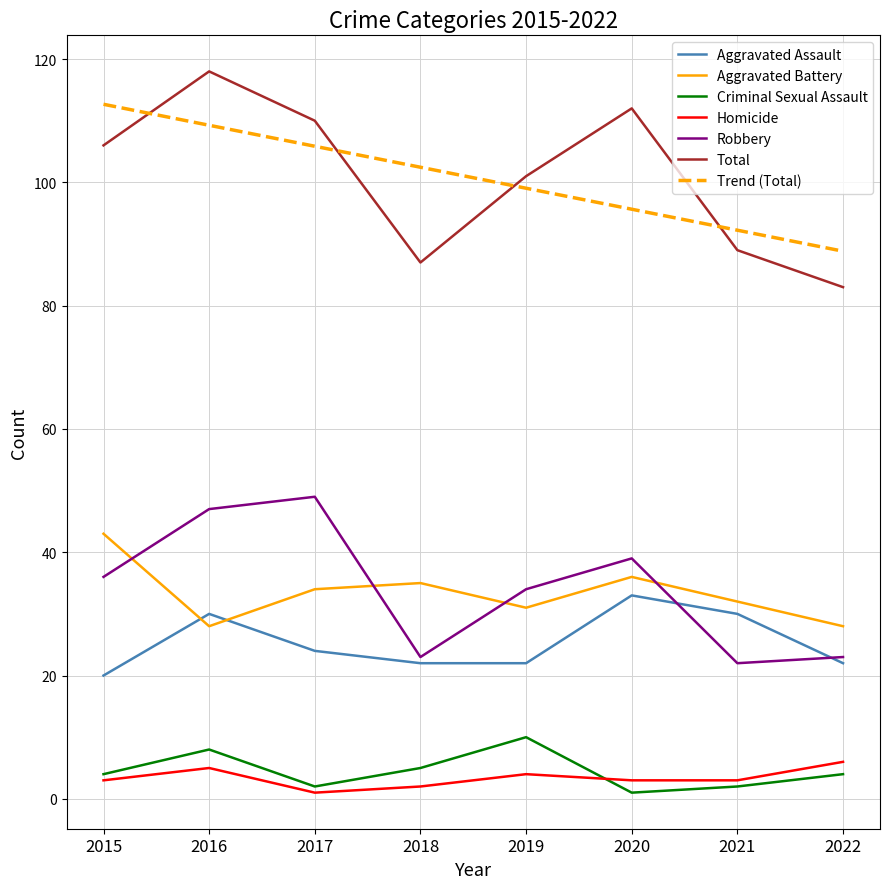

Which series has the widest spread of values?

Total